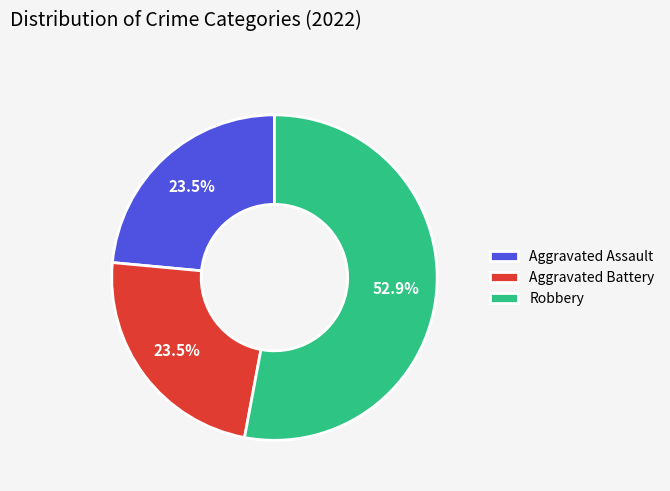

Which category has the biggest portion of the pie?

Robbery